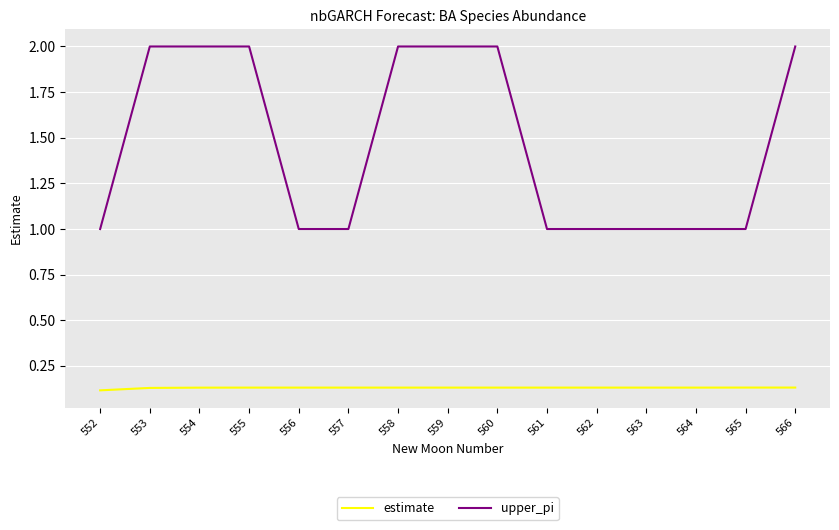

The value of upper_pi at 563 is 1.0. True or false?

True